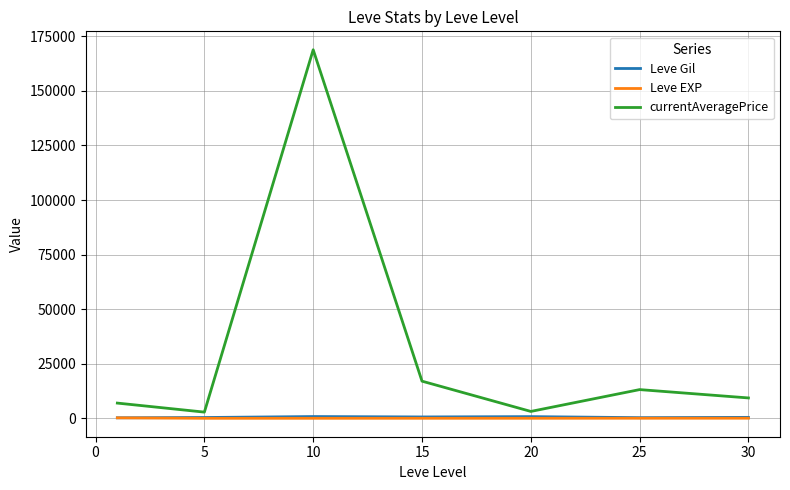

How many values in the Leve Gil series are below 430?

3